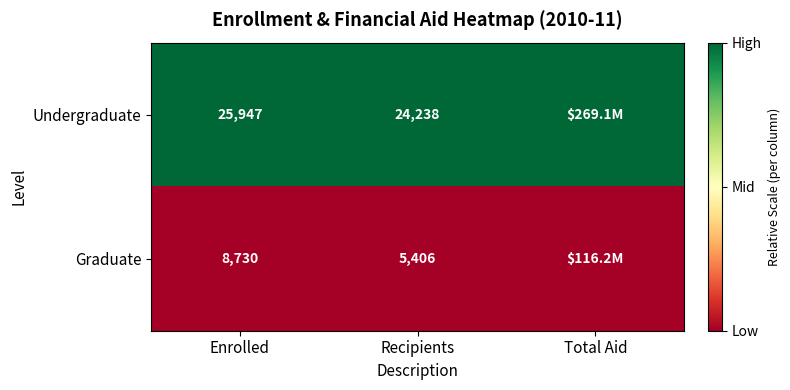

At which category is the sum across all series the highest?

Enrolled